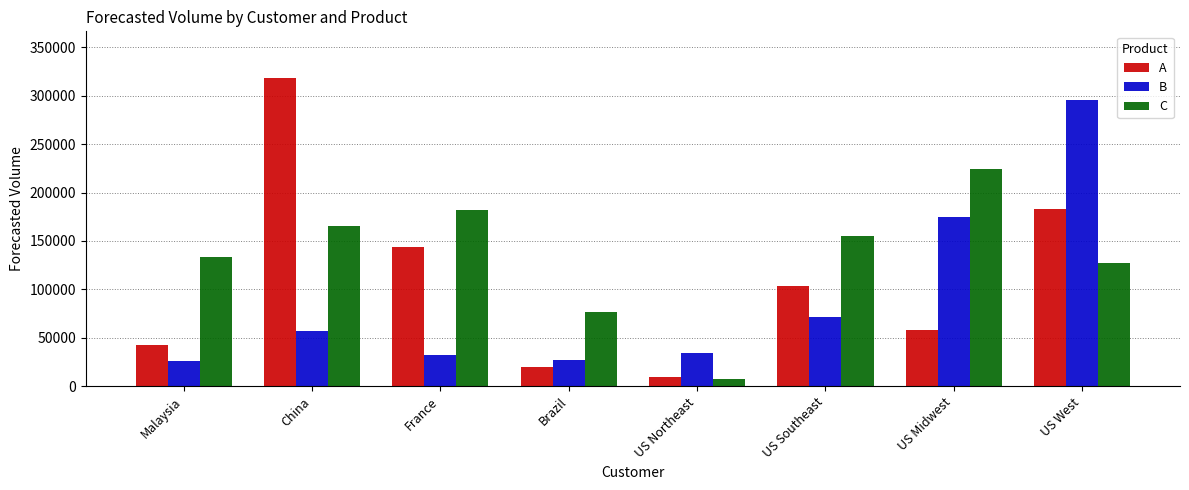

At which category is the sum across all series the highest?

US West